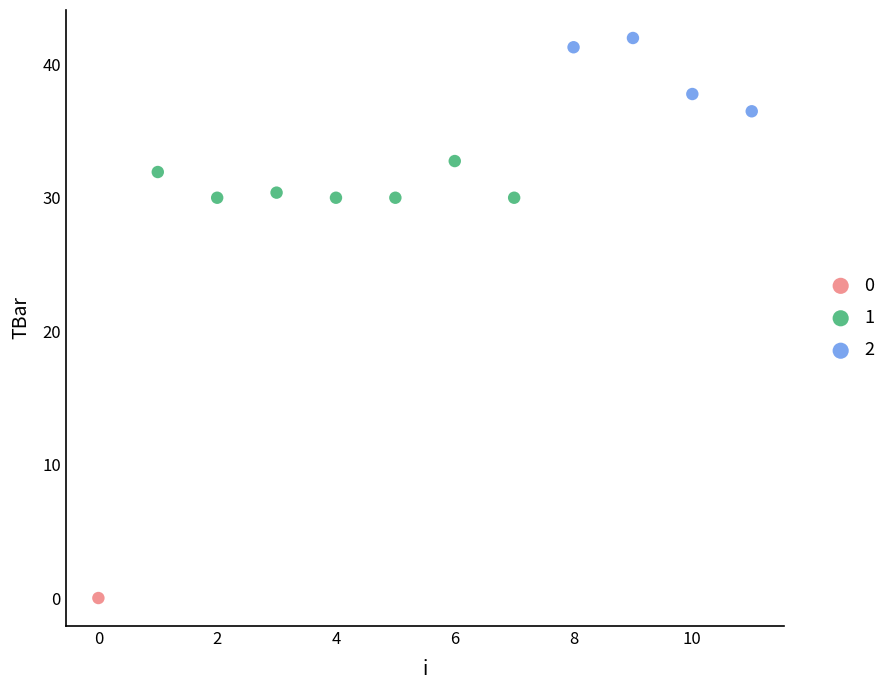

What are all the series names shown in the legend?

0, 1, 2